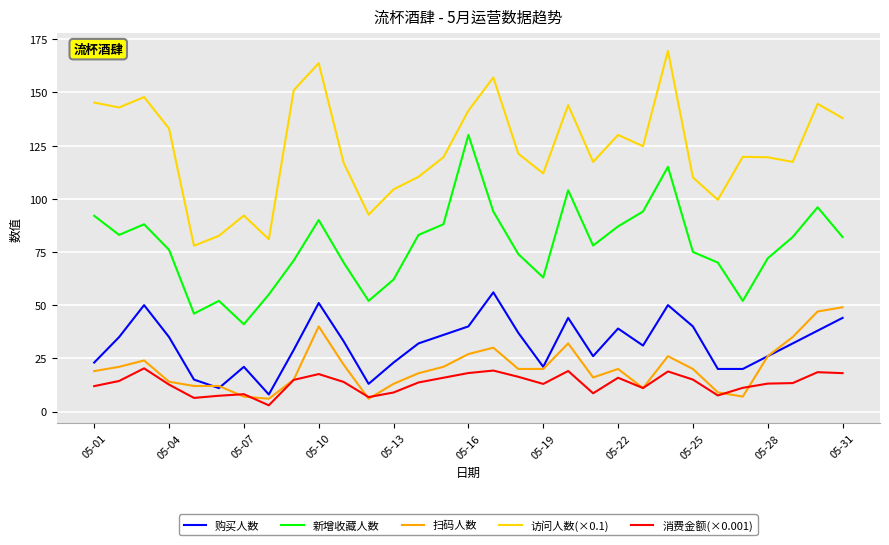

What is the maximum value for 扫码人数?

49.0